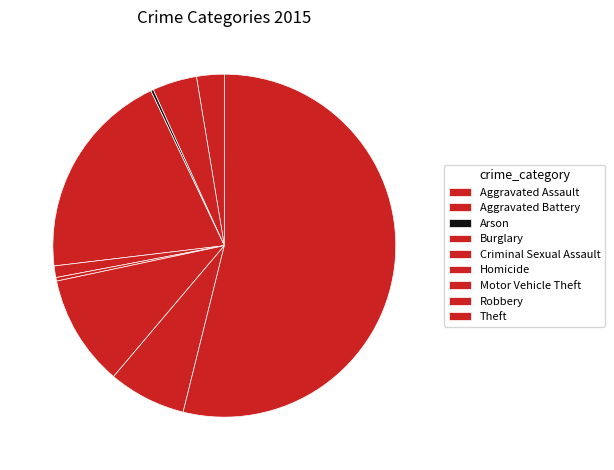

Is there any slice that represents more than half of the pie?

Yes